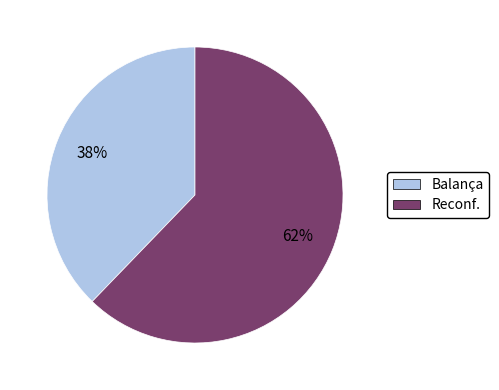

Count the number of slices in the pie.

2